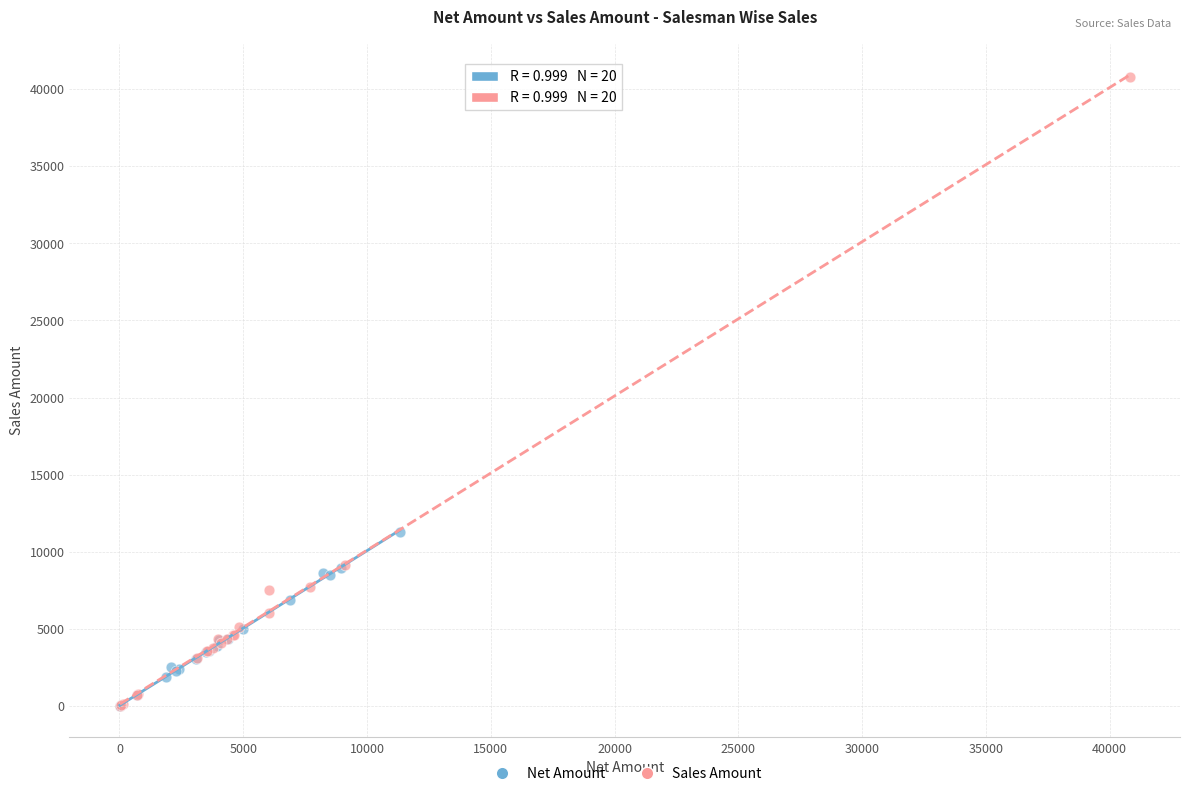

Which series reaches the maximum Y coordinate?

Sales Amount